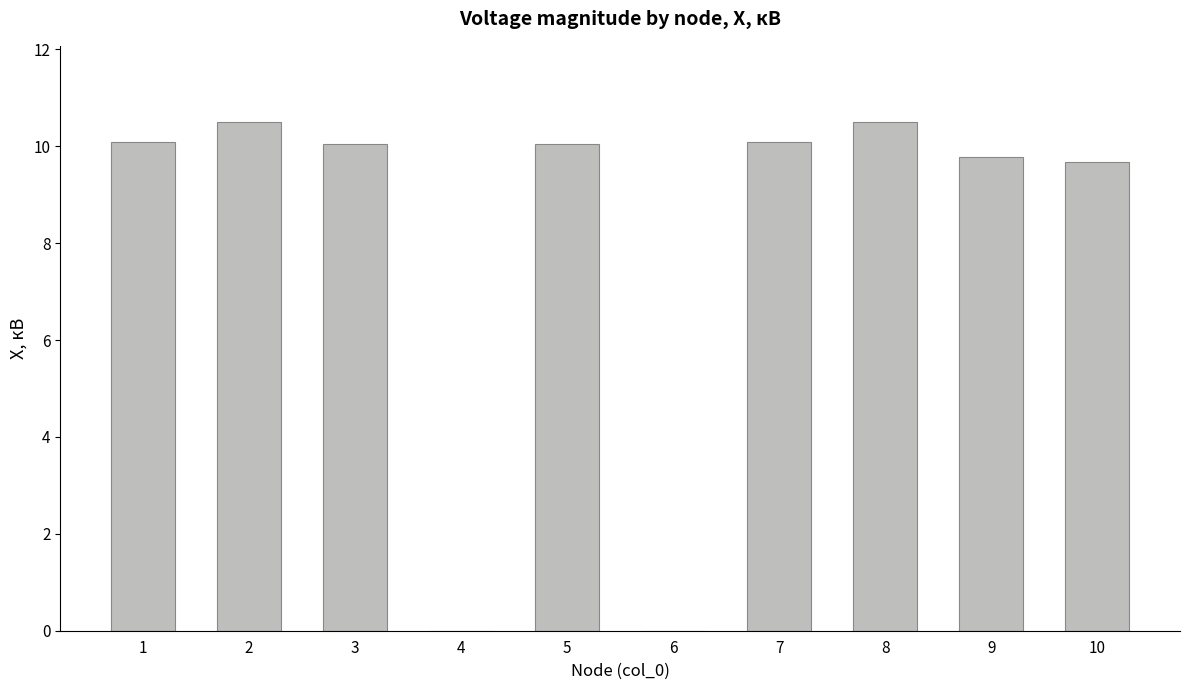

What is the sum of the values at 4 and 5?

10.1